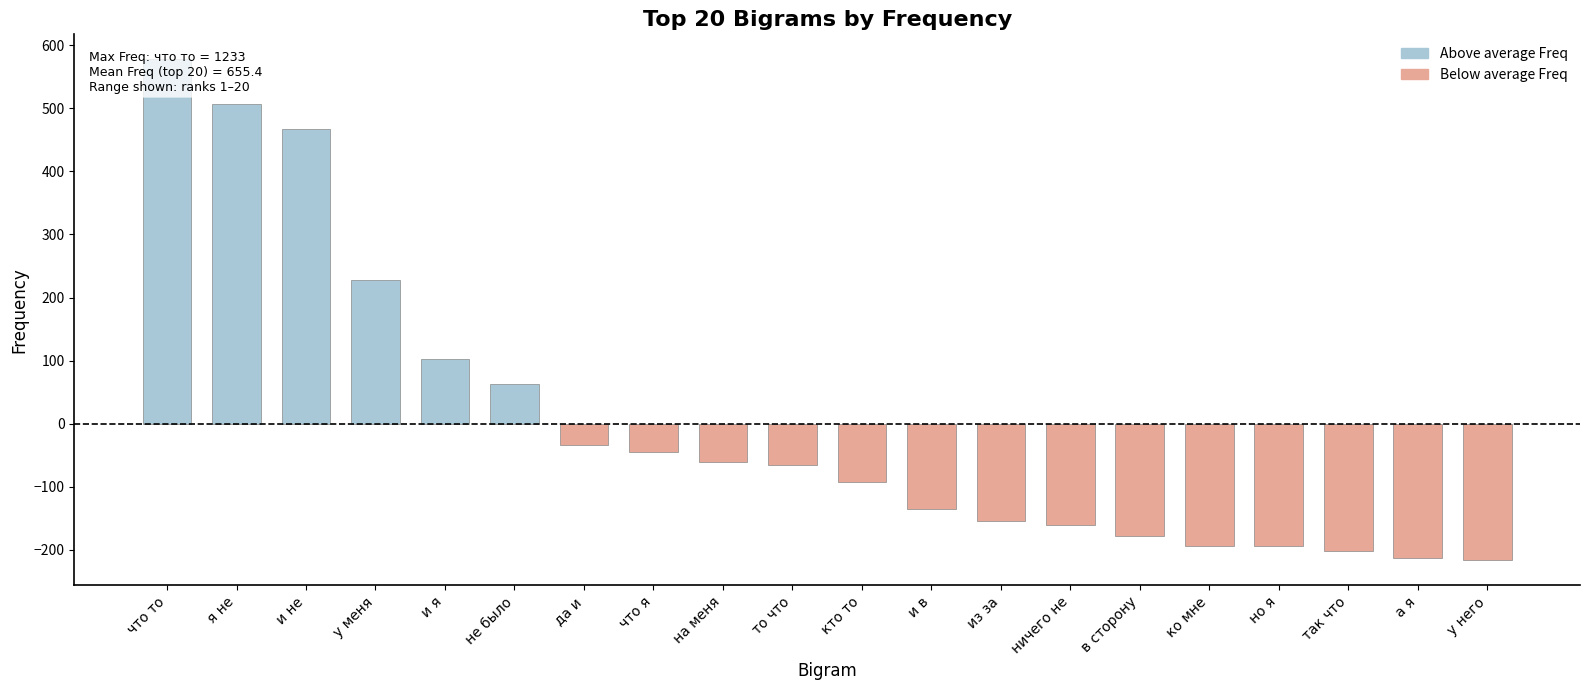

Where does the data first go above -65?

что то